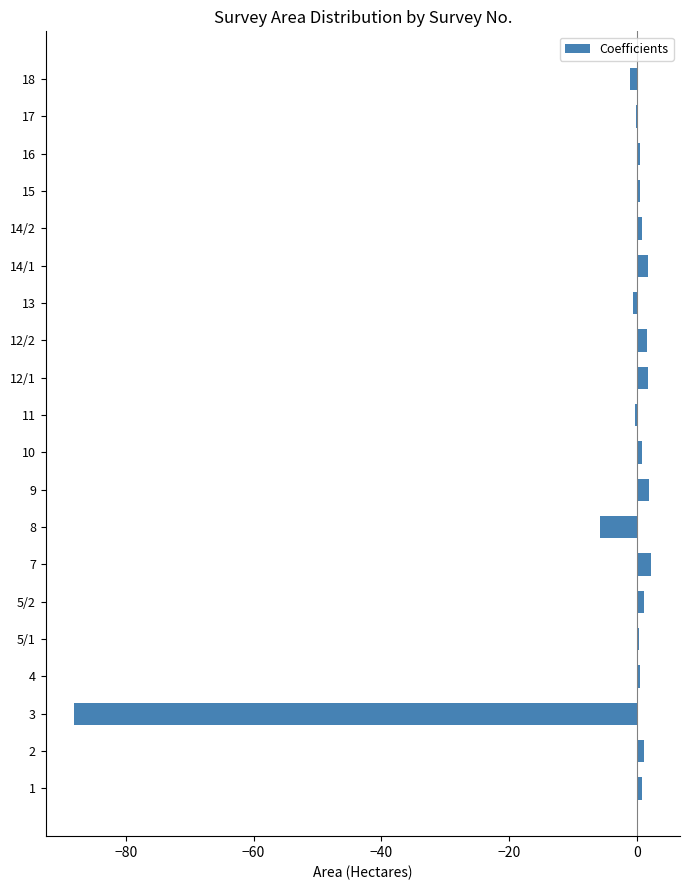

What is the maximum value shown in the chart?

2.2